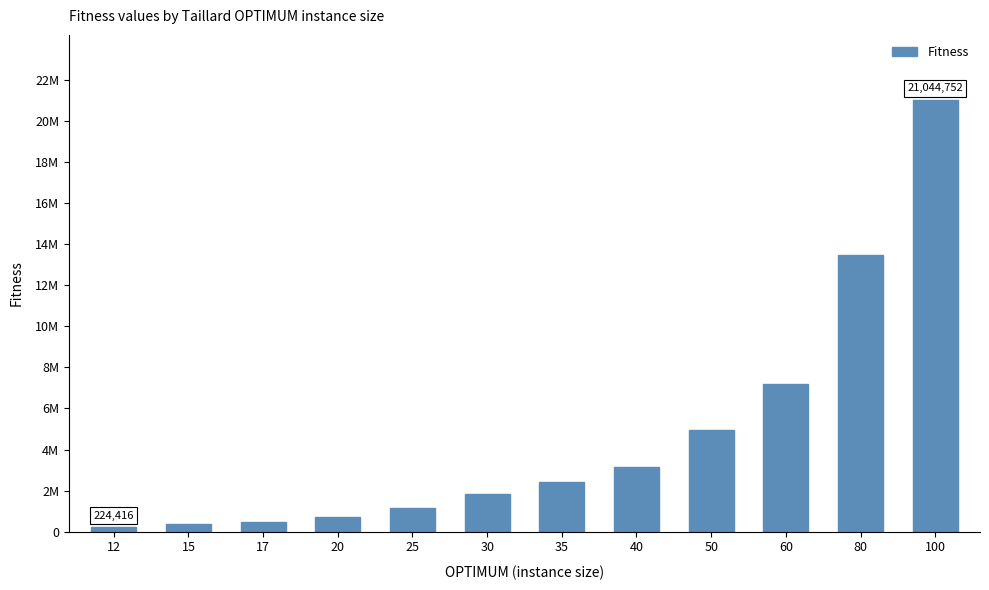

List the labels in order of value, smallest first.

12, 15, 17, 20, 25, 30, 35, 40, 50, 60, 80, 100